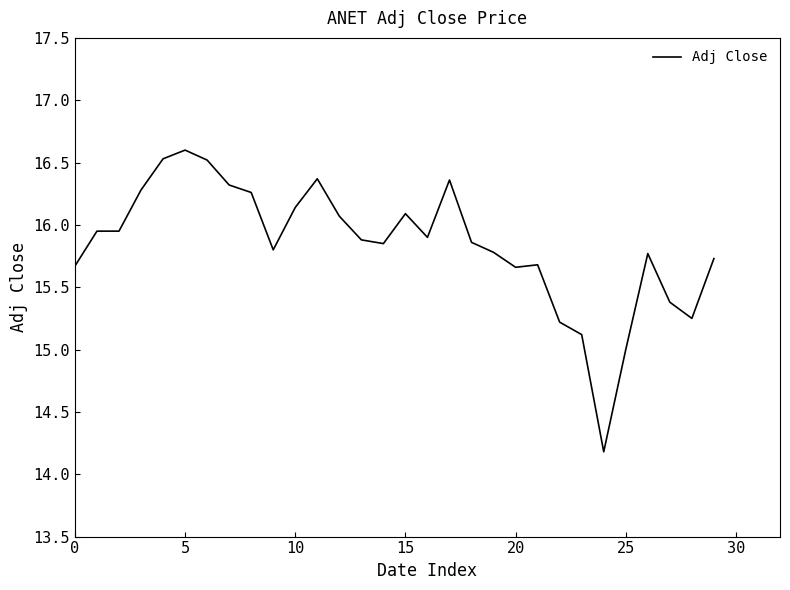

What is the minimum value shown in the chart?

14.2